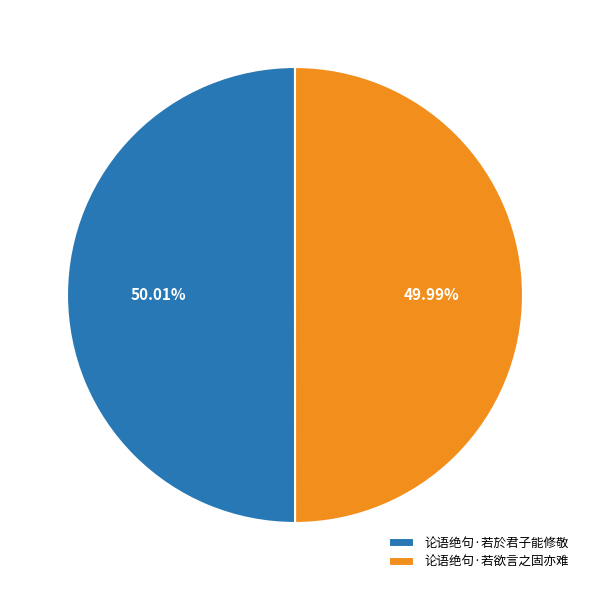

Is there a majority slice in this chart?

Yes